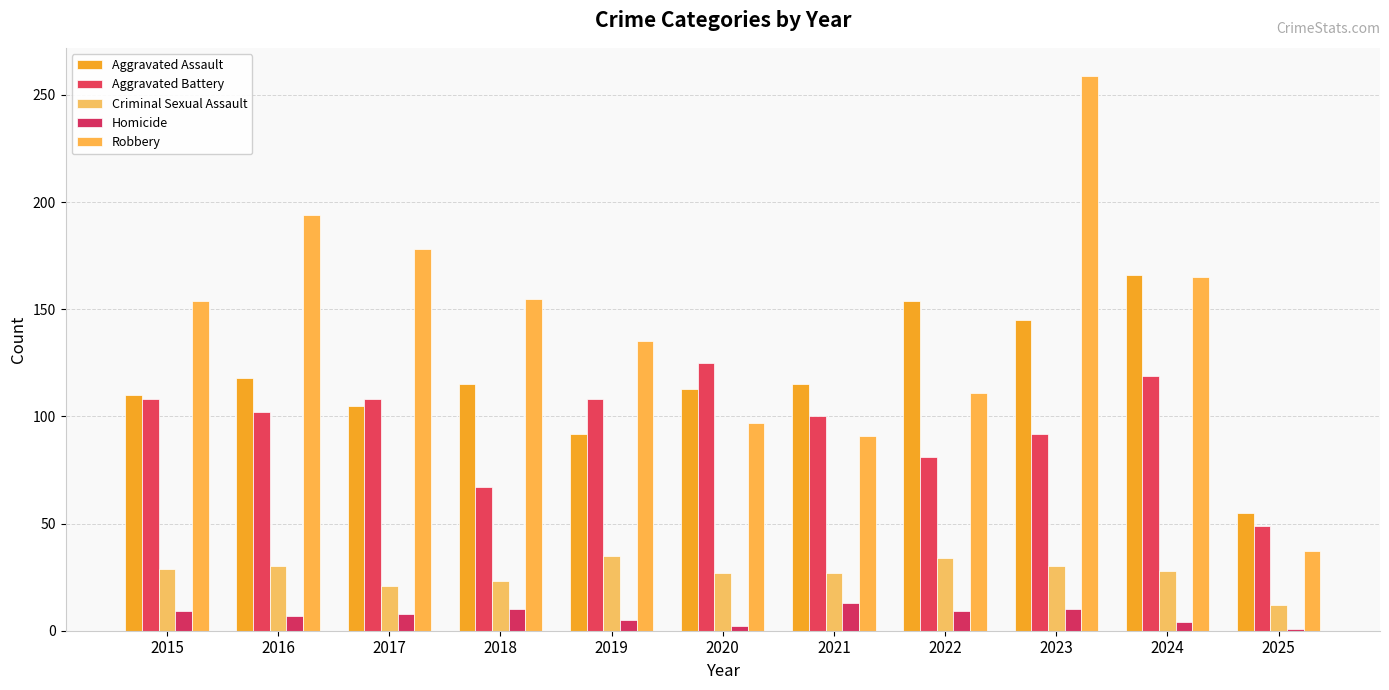

What is the difference between the maximum and second lowest values in the Homicide series?

11